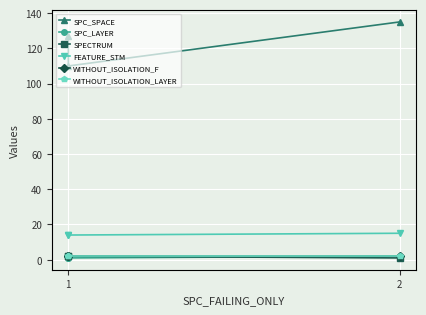

True or false: FEATURE_STM has a value of 15 at 2.

True